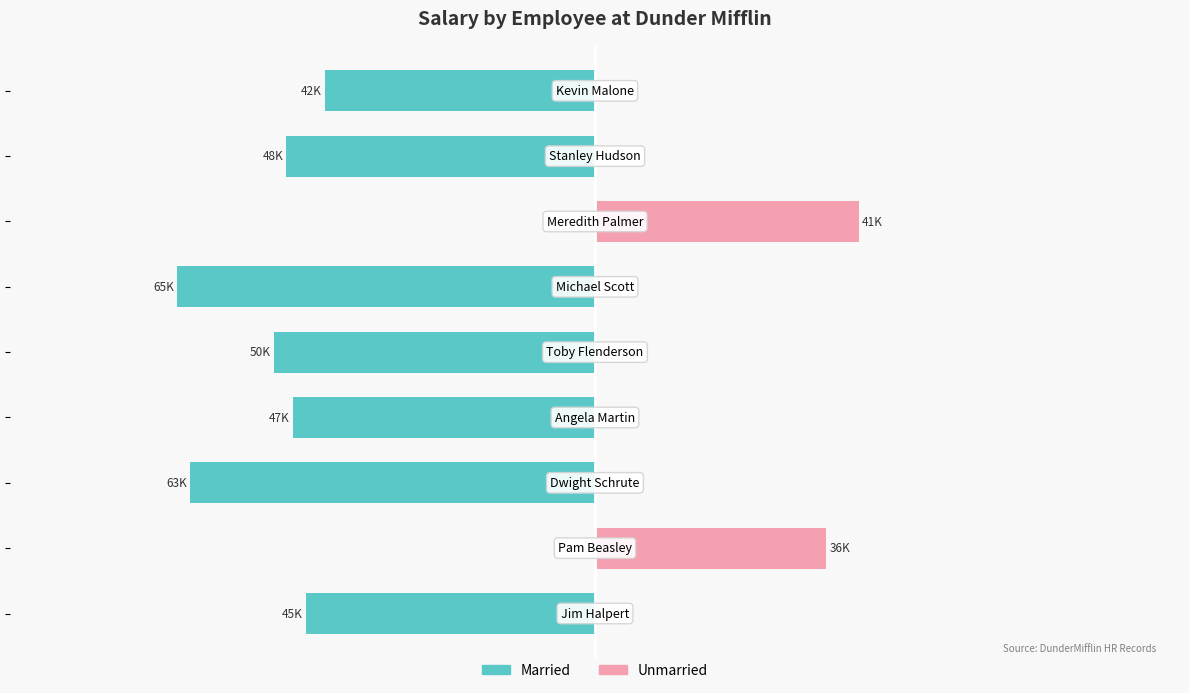

What are all the series names shown in the legend?

Married, Unmarried